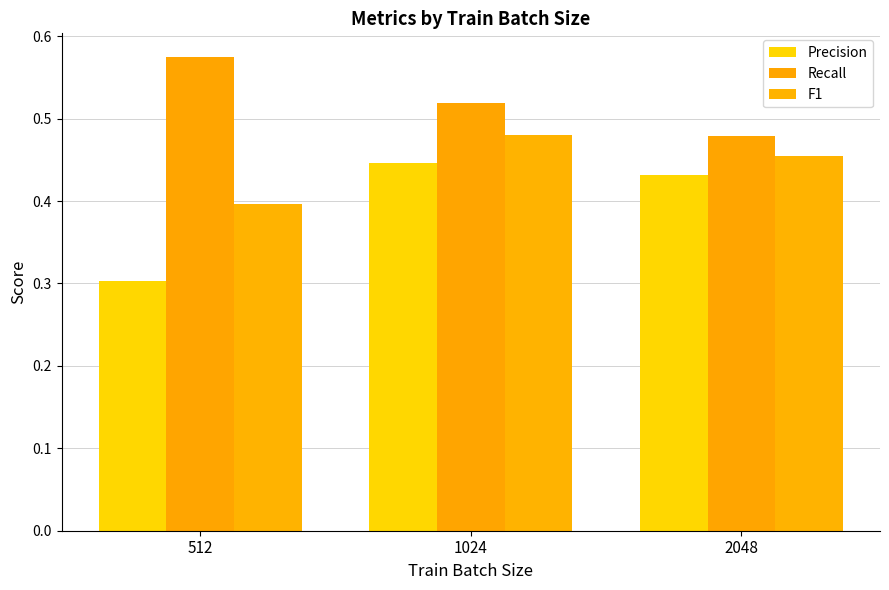

What is the value of the Precision bar at the 1st from the left?

0.3